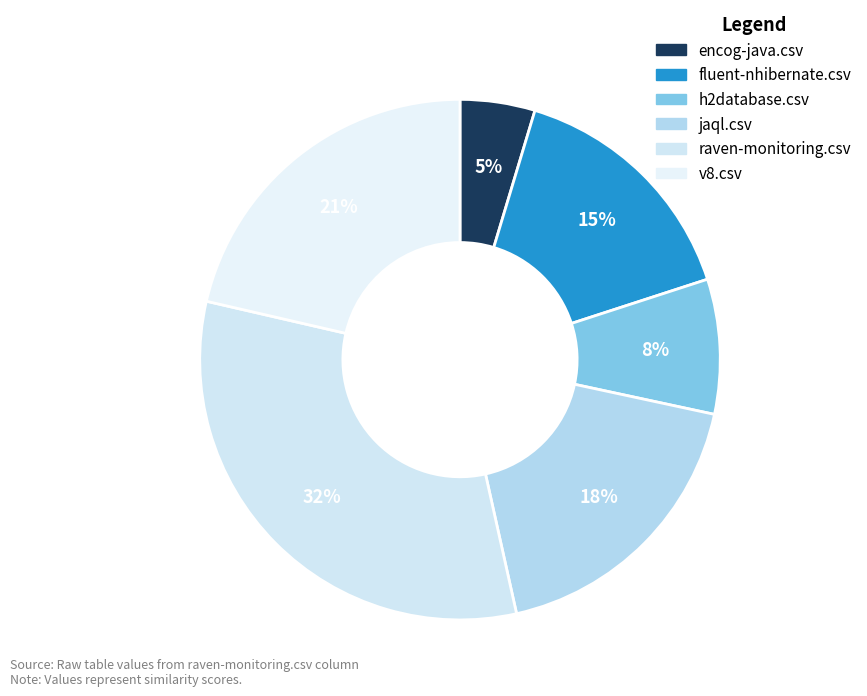

Rank the categories by value from highest to lowest.

raven-monitoring.csv, v8.csv, jaql.csv, fluent-nhibernate.csv, h2database.csv, encog-java.csv